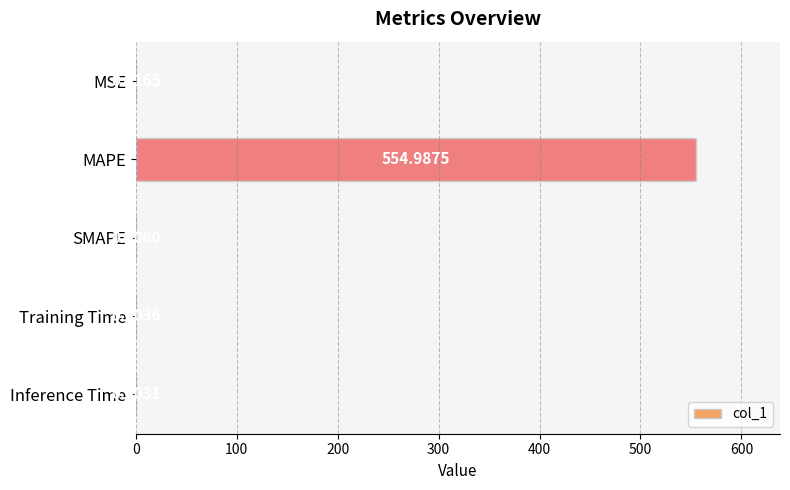

What is the sum of all values?

555.0